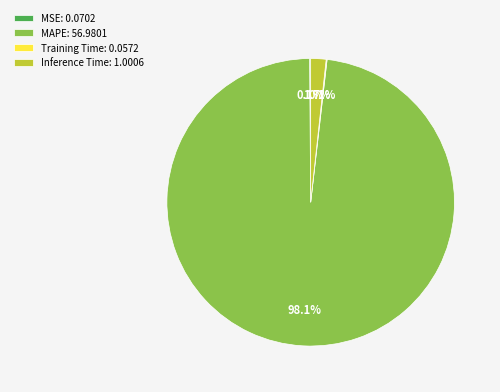

Which slice represents more than half of the pie?

MAPE: 56.9801